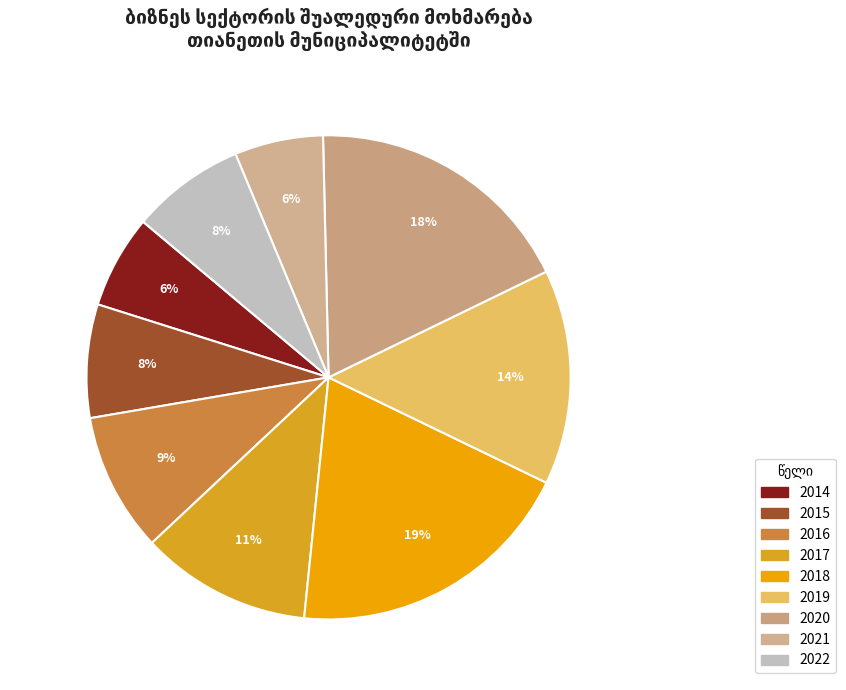

To the nearest percent, what portion does 2020 represent?

18%